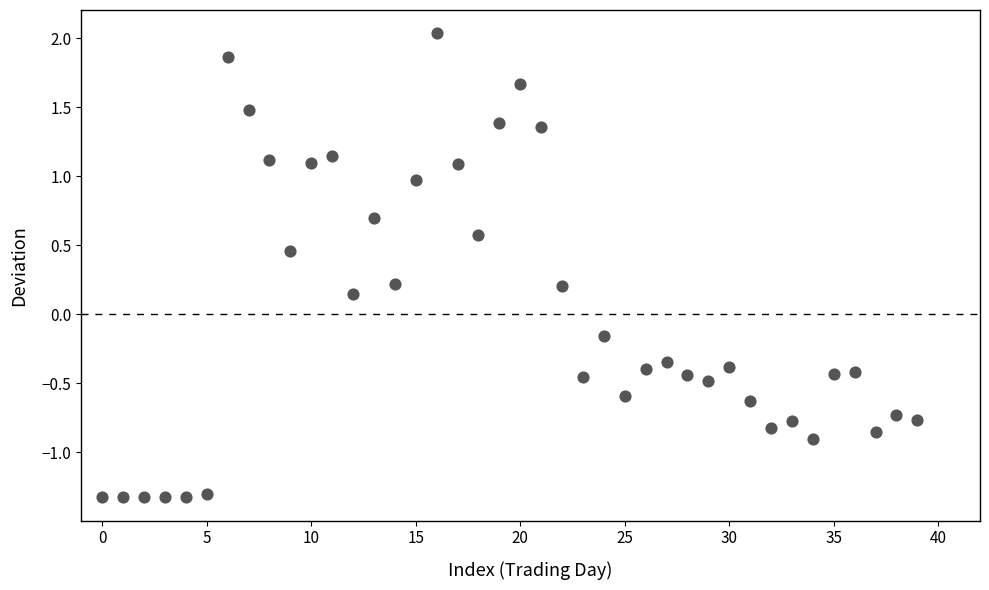

What is the range of Y values (max minus min)?

3.4